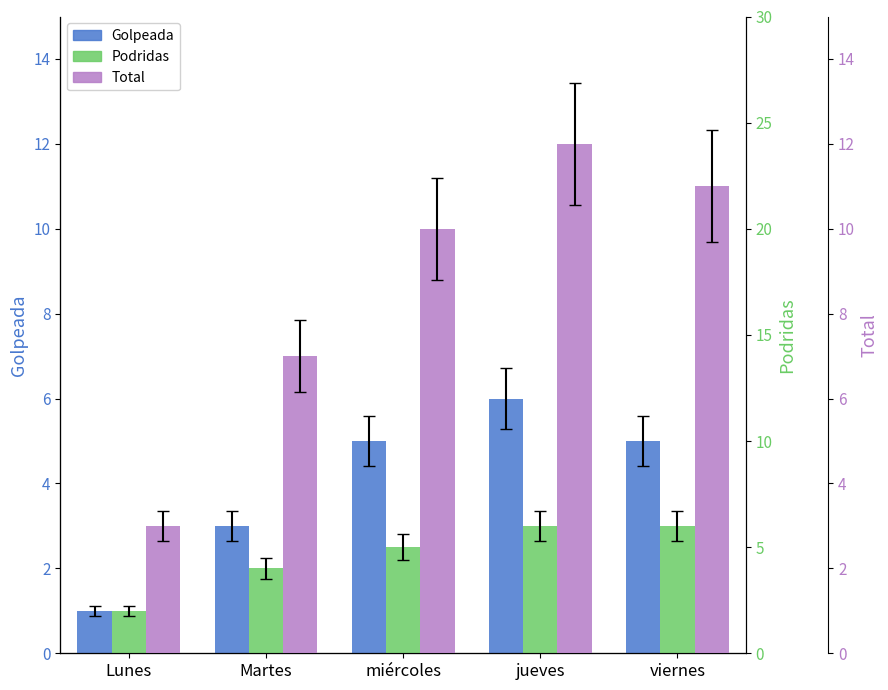

Reading right to left, extract all data points from this chart.

Golpeada: 5	6	5	3	1
Podridas: 6	6	5	4	2
Total: 11	12	10	7	3